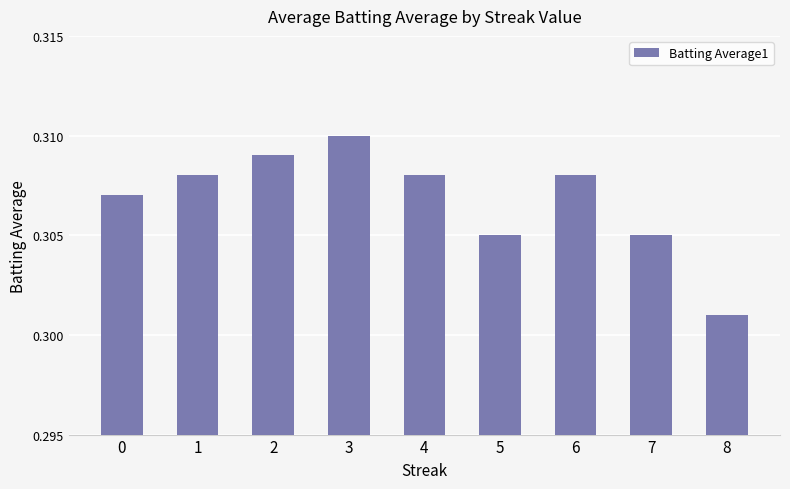

At which category does the chart reach its minimum across all series?

8